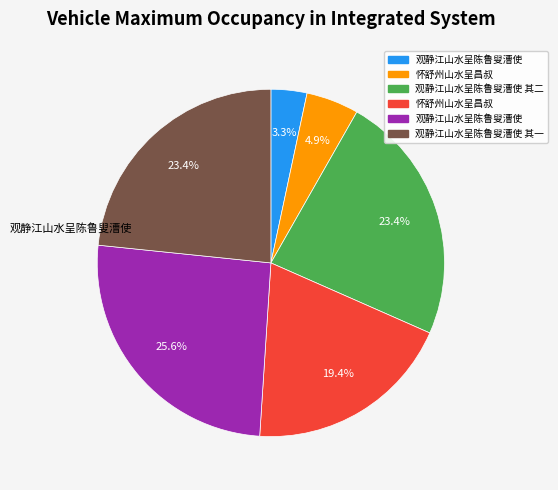

How many segments does this pie chart have?

6